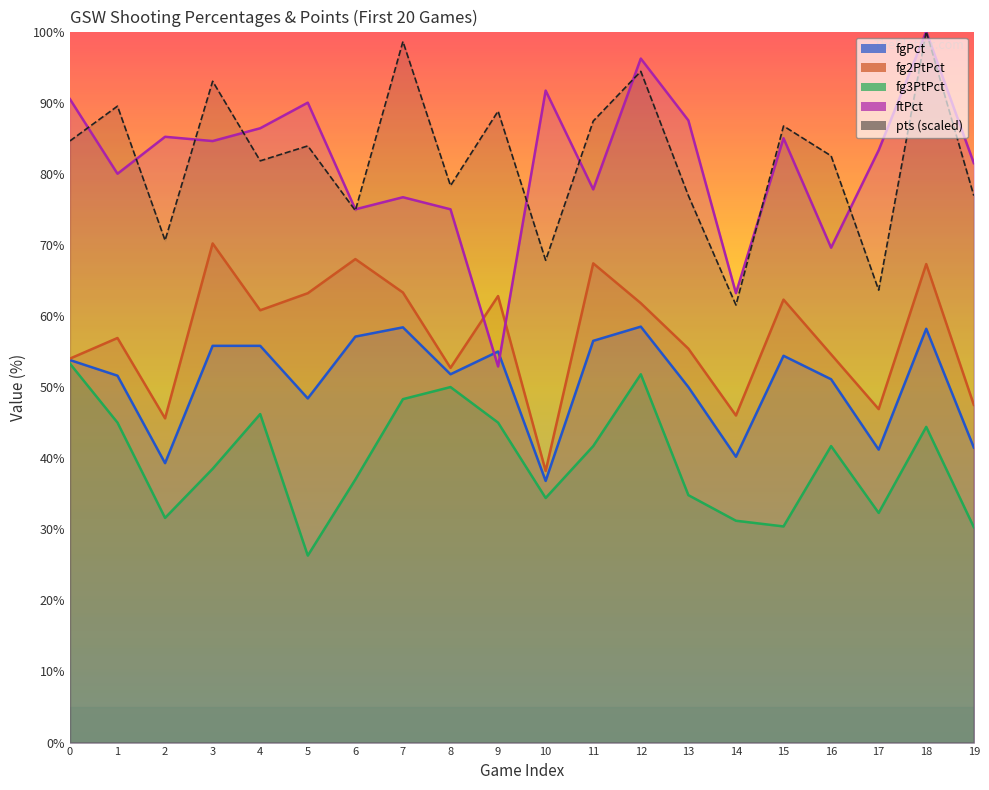

What is the maximum value shown in the chart?

100.0